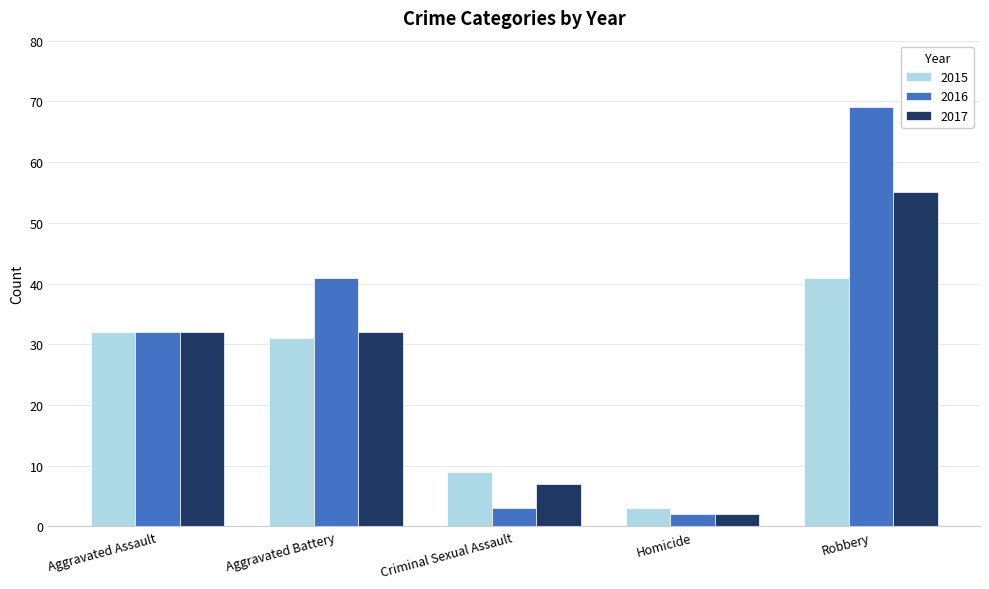

What is the difference between the highest and lowest values at Aggravated Battery?

10